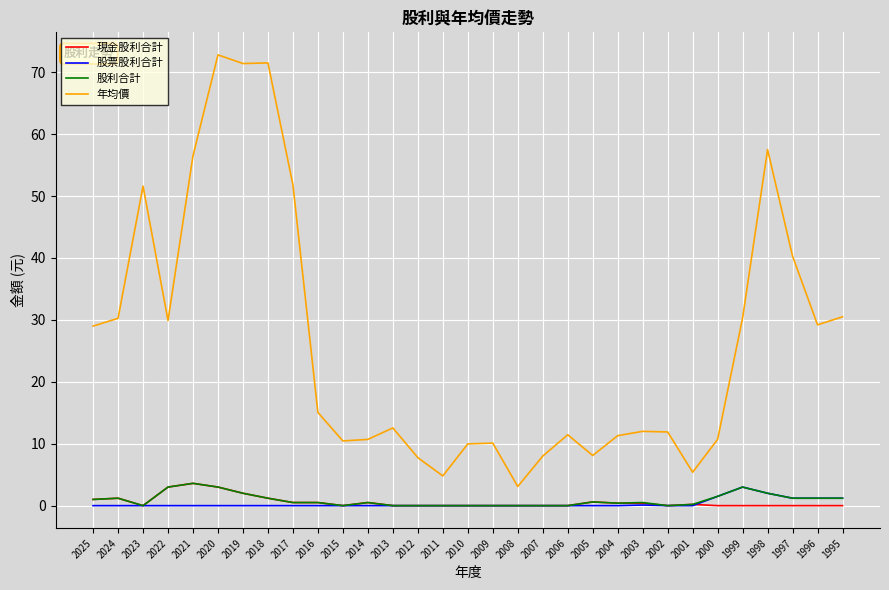

Is it true that 現金股利合計 equals 0.0 at 2012?

True